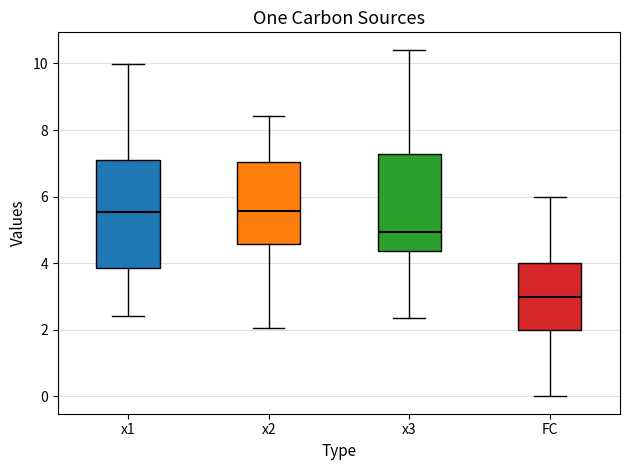

Where is the lower edge of the box for x1 on the y-axis? The values are not printed on the chart, so give them approximately, as read against the axis.

3.8